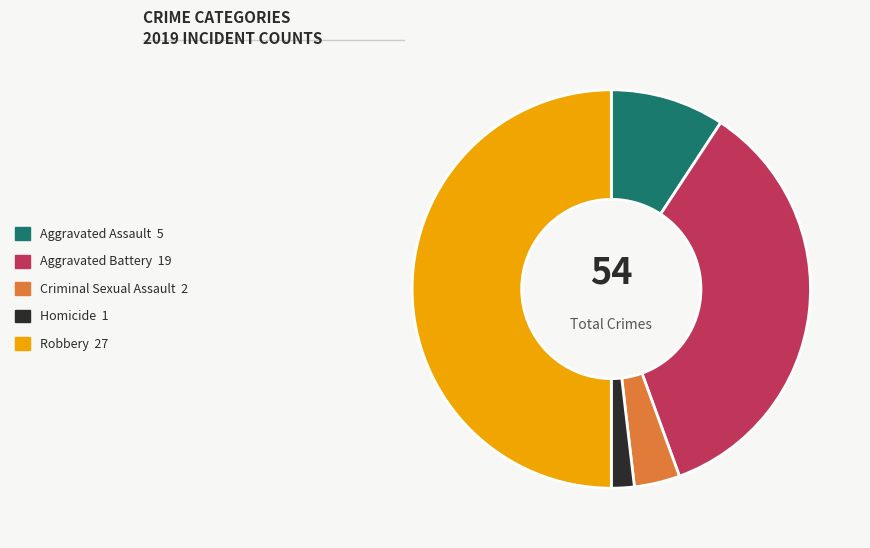

Approximately how many times larger is the value at Aggravated Assault compared to Homicide?

5.0